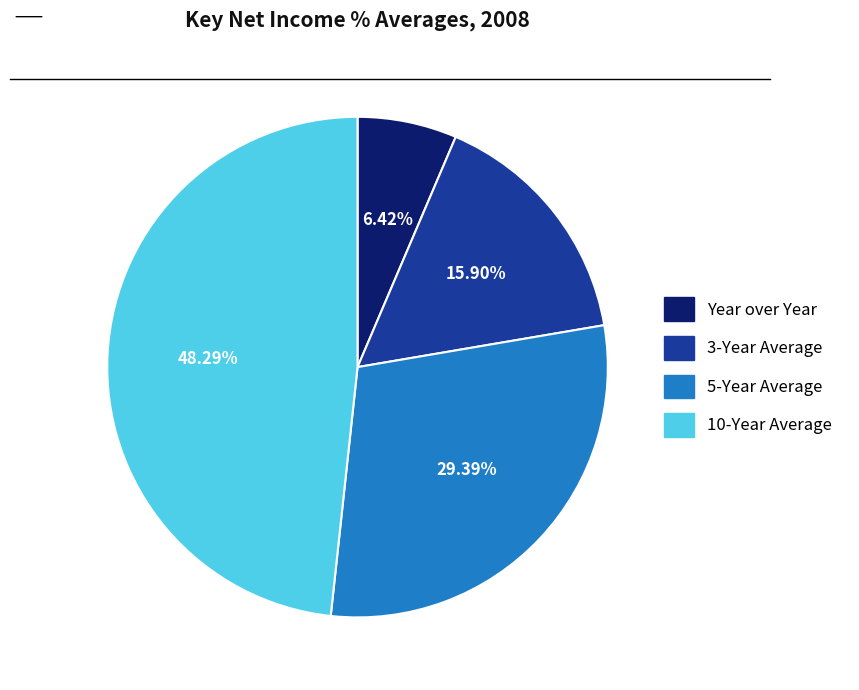

True or false: 10-Year Average accounts for 48% of the total.

True